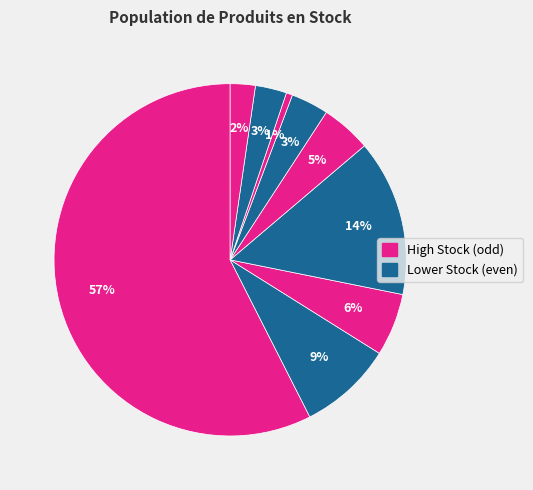

How many segments does this pie chart have?

9